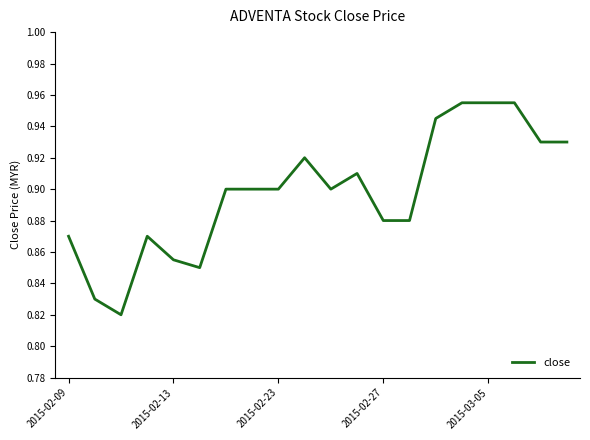

Reading left to right, extract all data points from this chart.

0.9	0.8	0.8	0.9	0.9	0.8	0.9	0.9	0.9	0.9	0.9	0.9	0.9	0.9	0.9	1.0	1.0	1.0	0.9	0.9